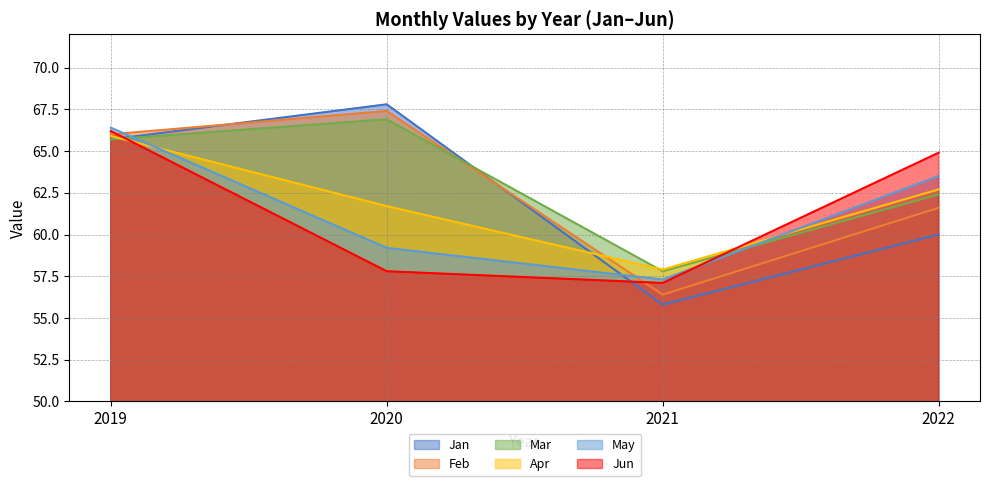

Reading left to right, transcribe all the data shown in this chart.

Jan: 2019=65.7	2020=67.8	2021=55.8	2022=60.0
Feb: 2019=66.0	2020=67.4	2021=56.4	2022=61.6
Mar: 2019=65.7	2020=66.9	2021=57.8	2022=62.4
Apr: 2019=65.9	2020=61.7	2021=57.9	2022=62.7
May: 2019=66.4	2020=59.2	2021=57.3	2022=63.5
Jun: 2019=66.2	2020=57.8	2021=57.1	2022=64.9